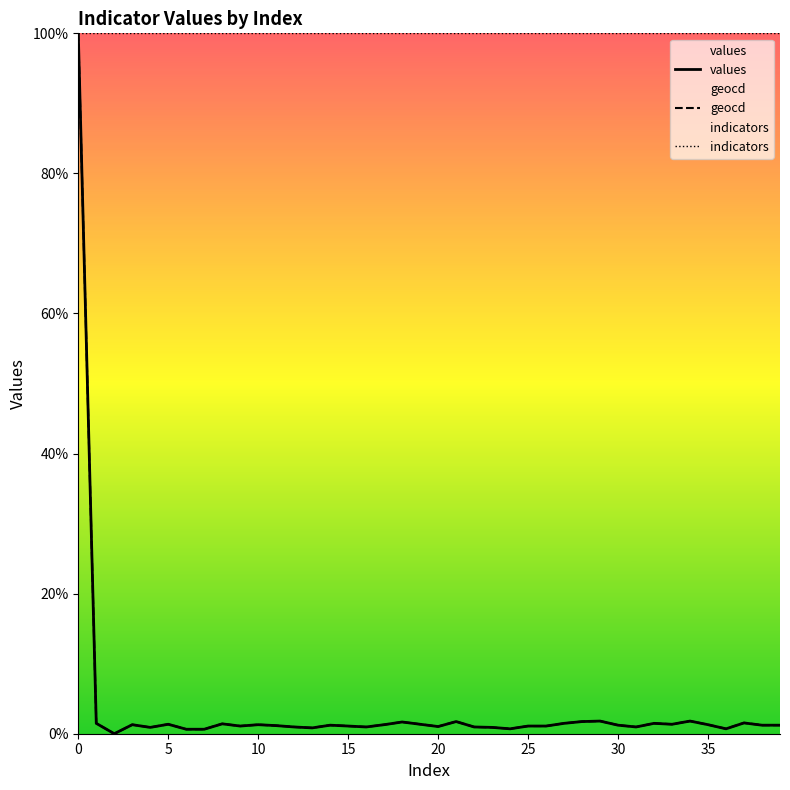

True or false: geocd and indicators cross at least once.

False